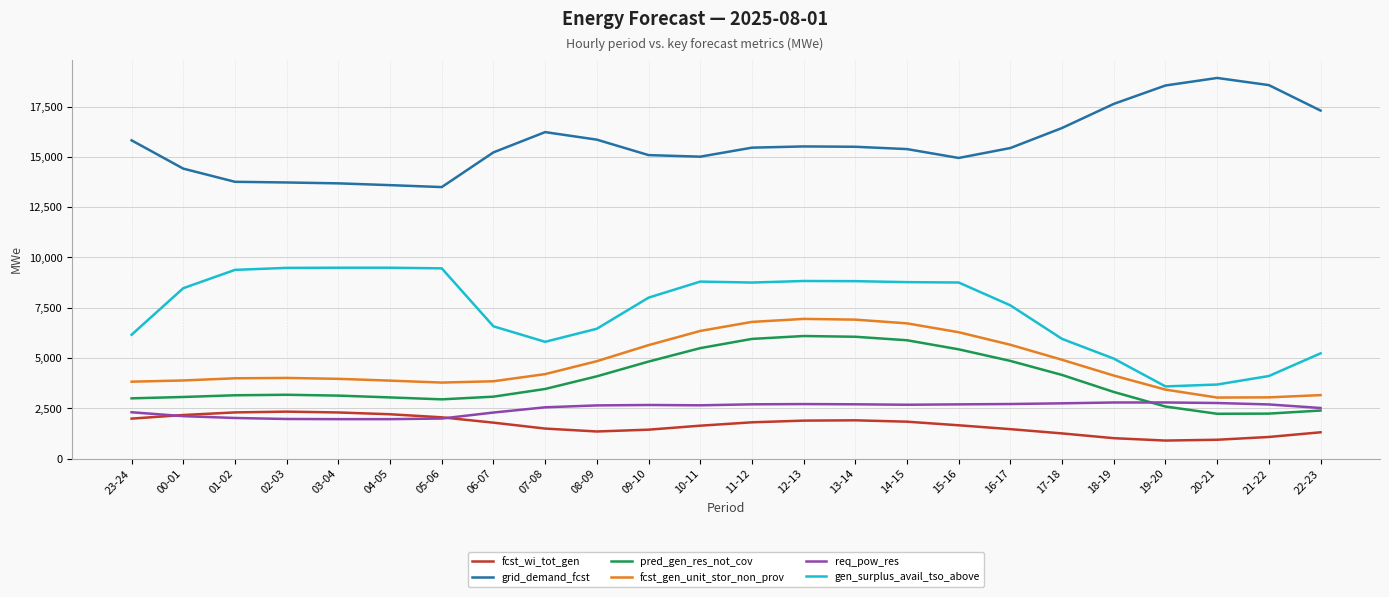

Which series has the largest total across all categories?

grid_demand_fcst